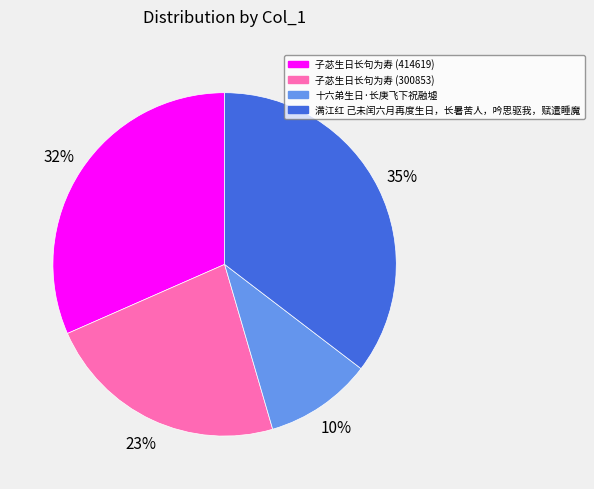

To the nearest percent, what is the combined percentage of 满江红 己未闰六月再度生日，长暑苦人，吟思驱我，赋遣睡魔 and 子苾生日长句为寿 (414619)?

67%